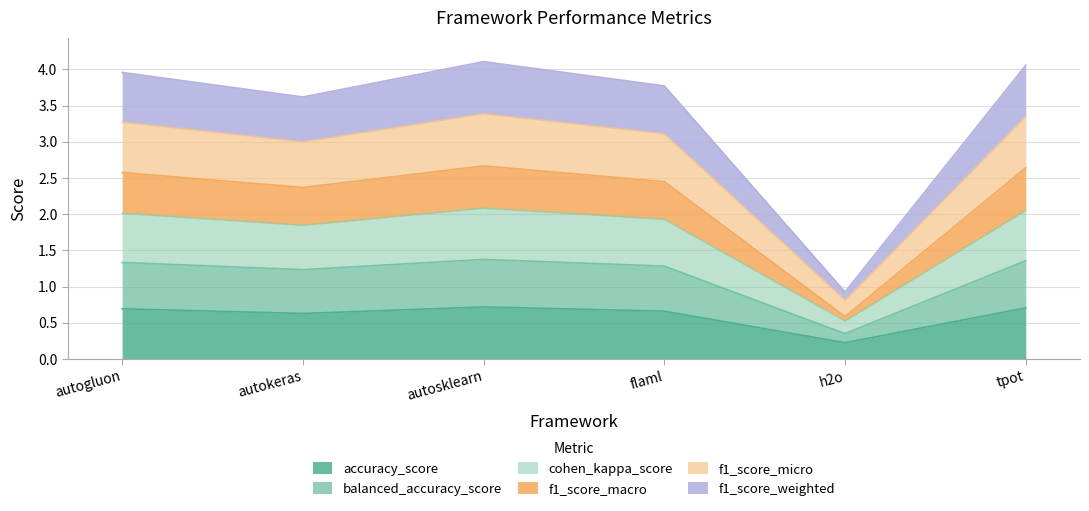

List the labels in order of f1_score_micro value, smallest first.

h2o, autokeras, flaml, autogluon, tpot, autosklearn